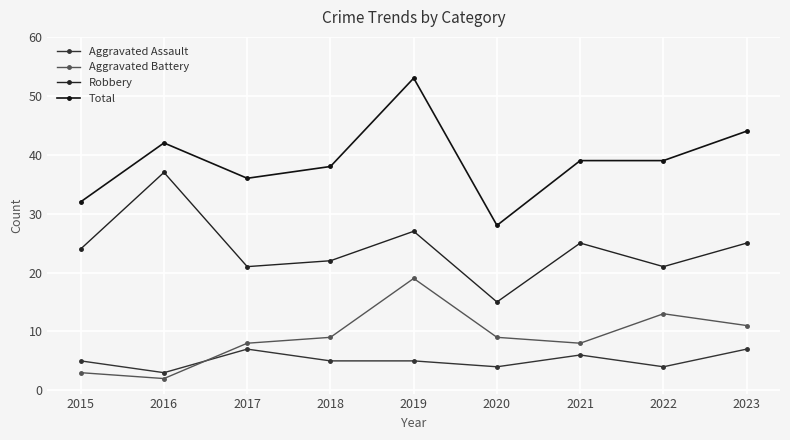

What is the sum of all Robbery values?

217